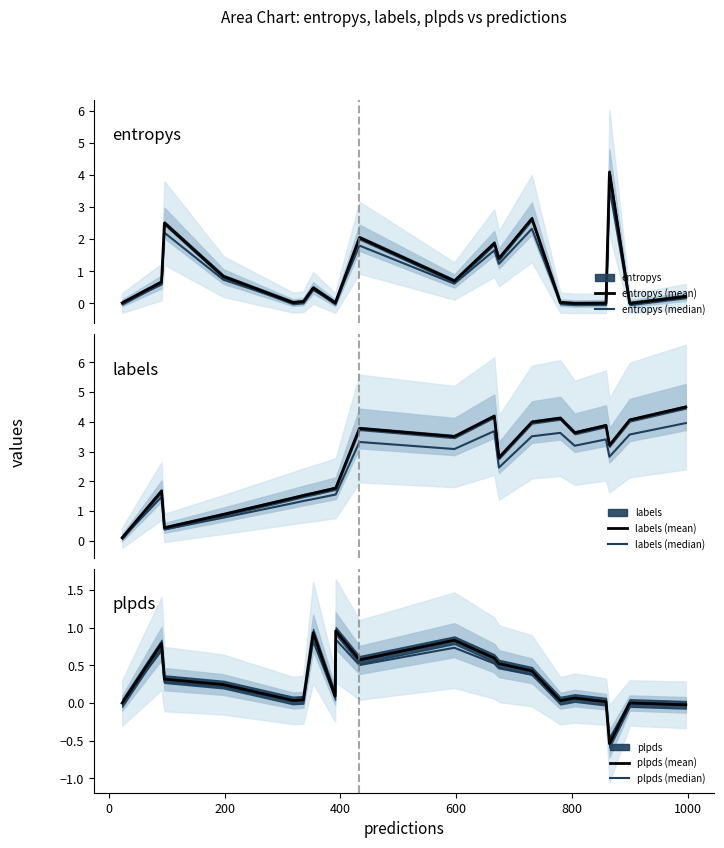

Which category has the highest value in the entropys (mean) series?

17